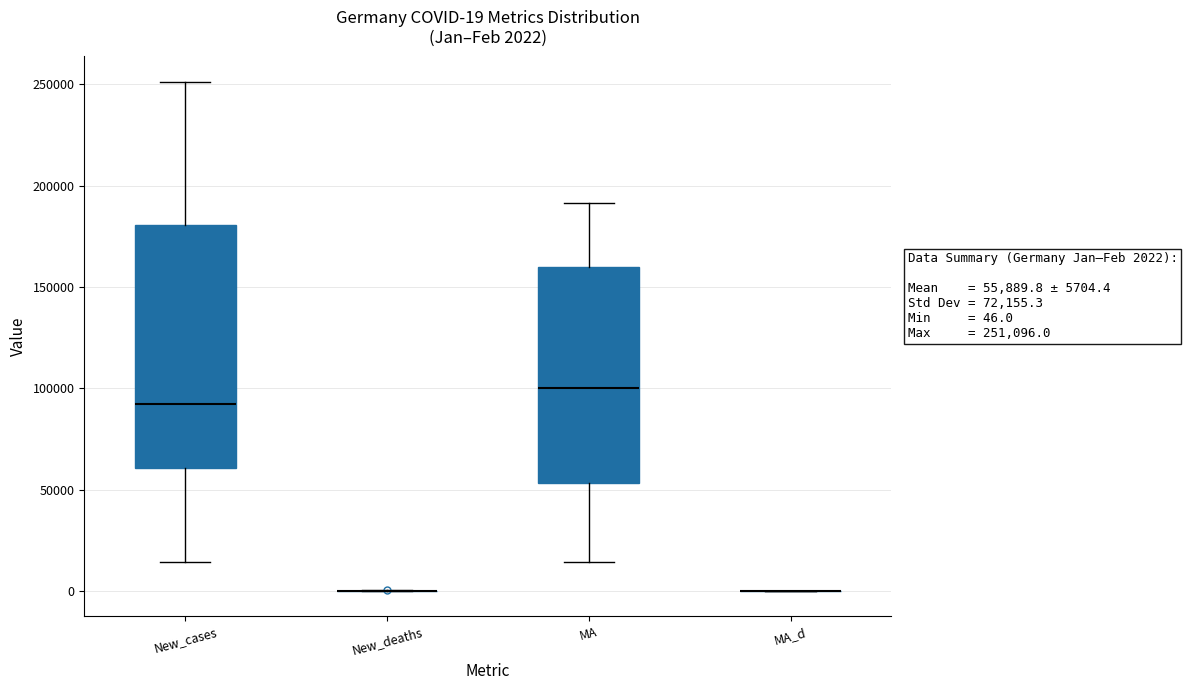

Comparing the boxes themselves (not the whiskers), which one is the tallest?

New_cases